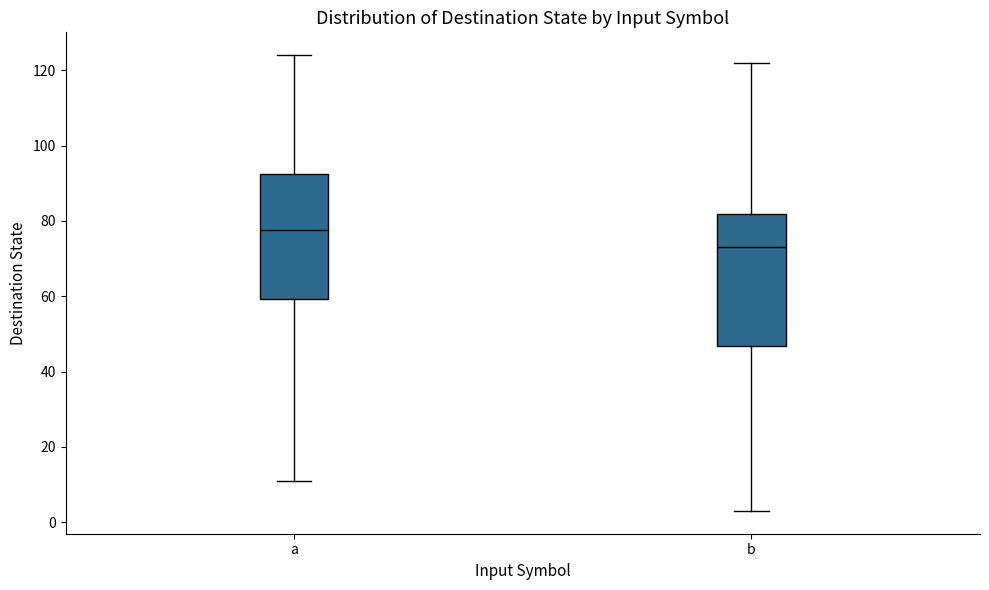

Which box's median line is the highest?

a